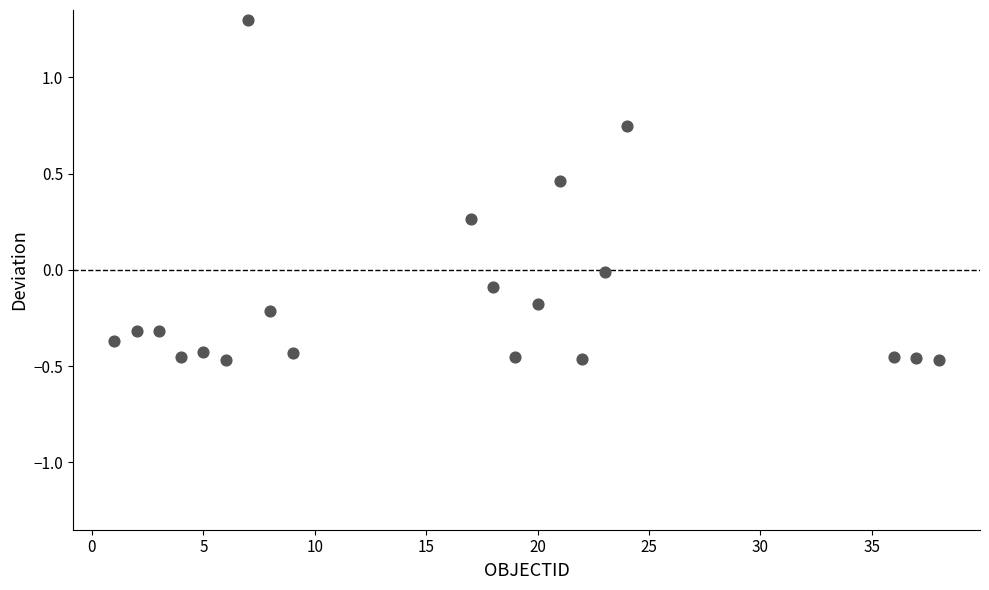

What is the range of Y values (max minus min)?

1.8